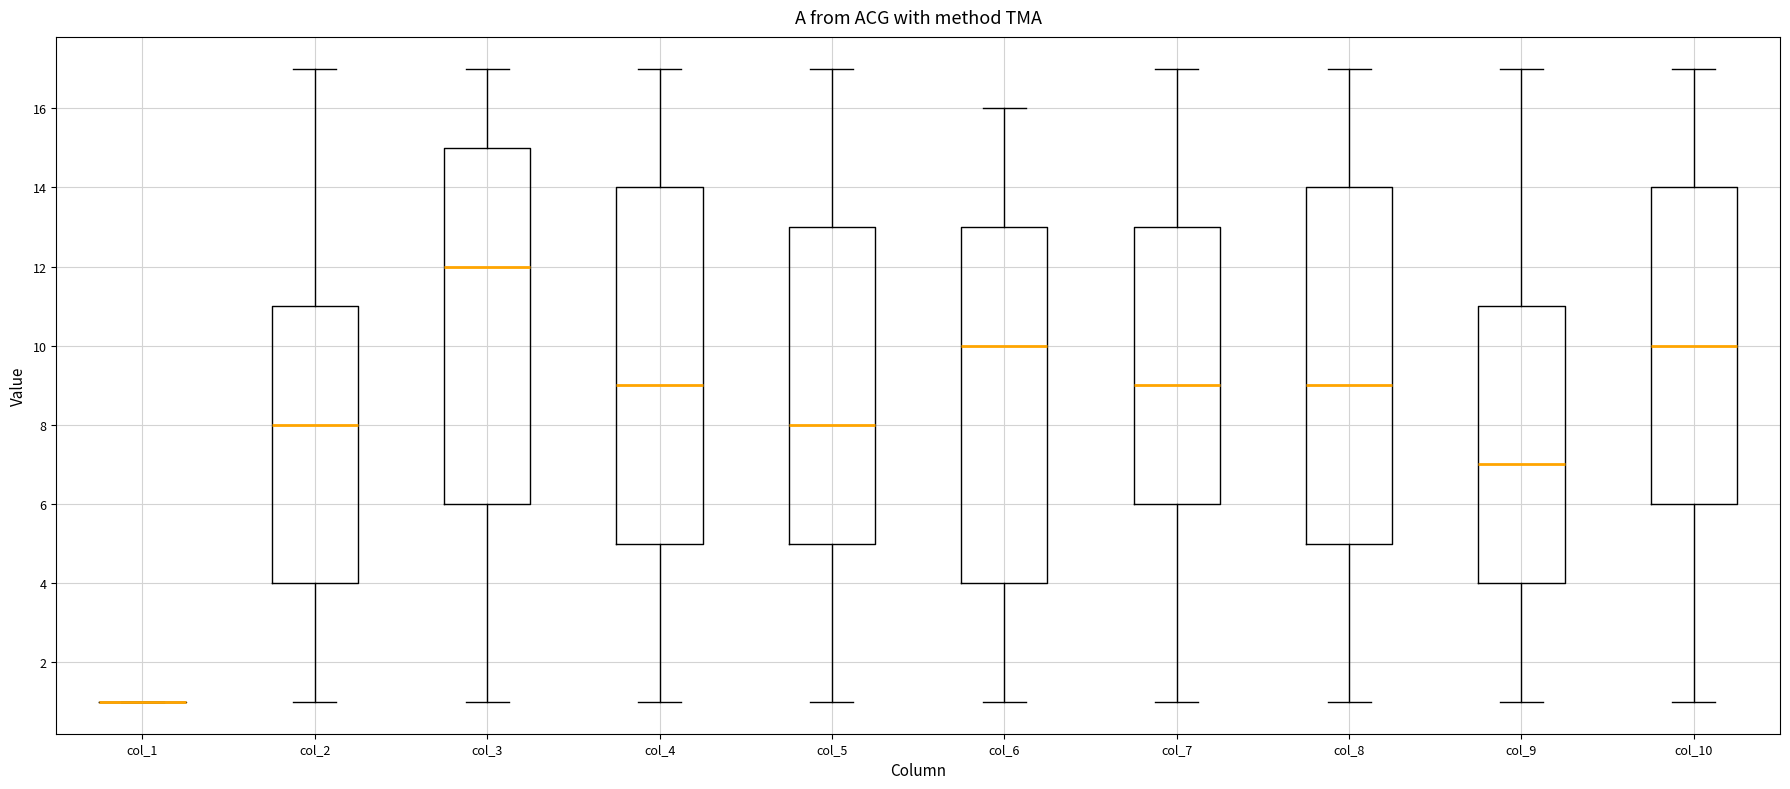

Reading left to right, transcribe this box plot: for each box, give where its median line is, the range the box spans, and where its two whiskers end, as read against the y-axis. The values are not printed on the chart, so give them approximately, as read against the axis.

col_1: box collapsed to a line at 1, whiskers 1 to 1
col_2: median 8, box 4 to 11, whiskers 1 to 17
col_3: median 12, box 6 to 15, whiskers 1 to 17
col_4: median 9, box 5 to 14, whiskers 1 to 17
col_5: median 8, box 5 to 13, whiskers 1 to 17
col_6: median 10, box 4 to 13, whiskers 1 to 16
col_7: median 9, box 6 to 13, whiskers 1 to 17
col_8: median 9, box 5 to 14, whiskers 1 to 17
col_9: median 7, box 4 to 11, whiskers 1 to 17
col_10: median 10, box 6 to 14, whiskers 1 to 17